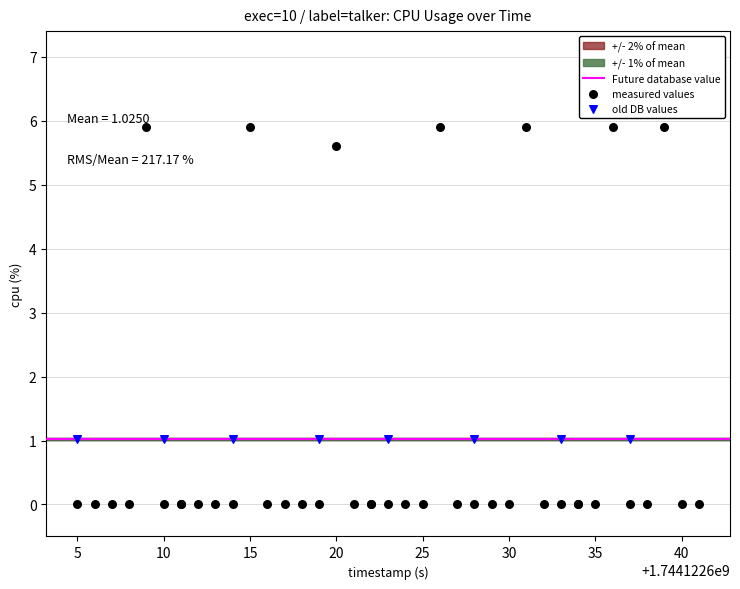

Which series contains the highest Y value?

measured values